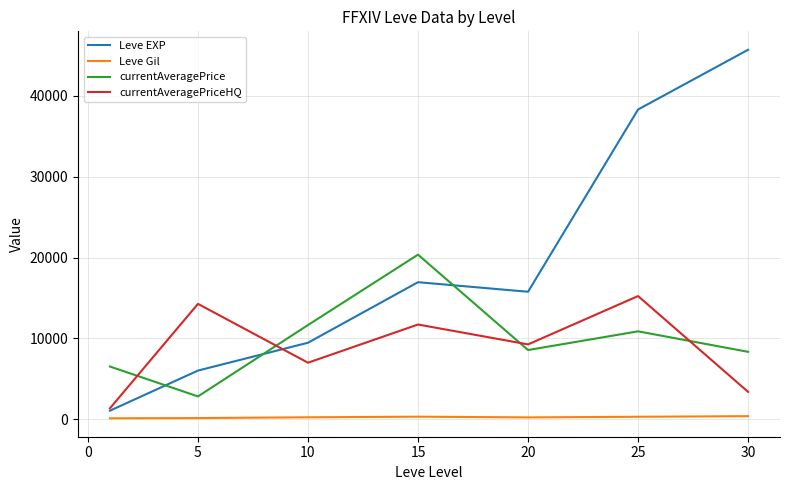

Which series has the largest range (max minus min)?

Leve EXP